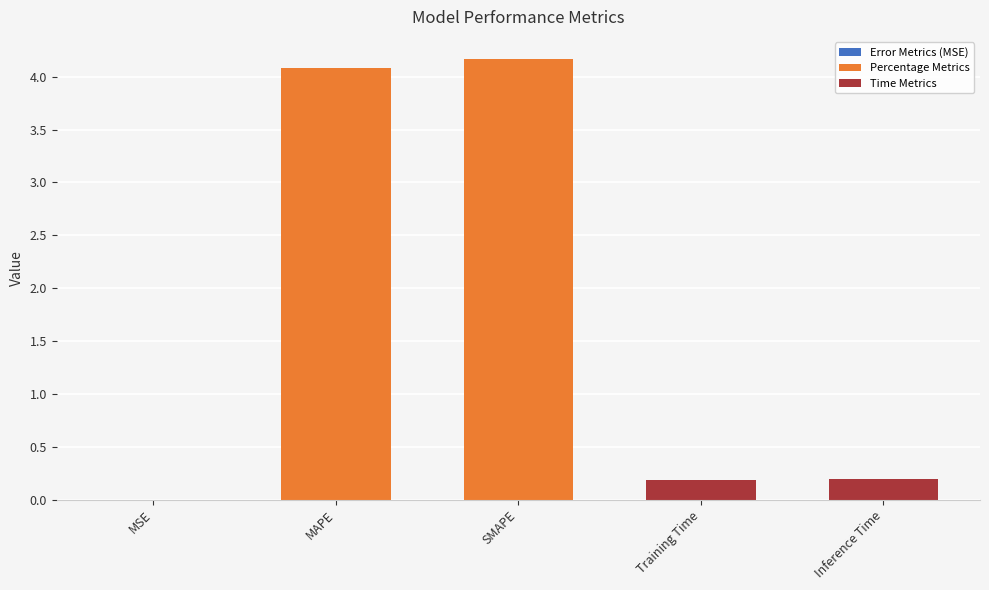

What is the approximate value at MAPE?

4.1